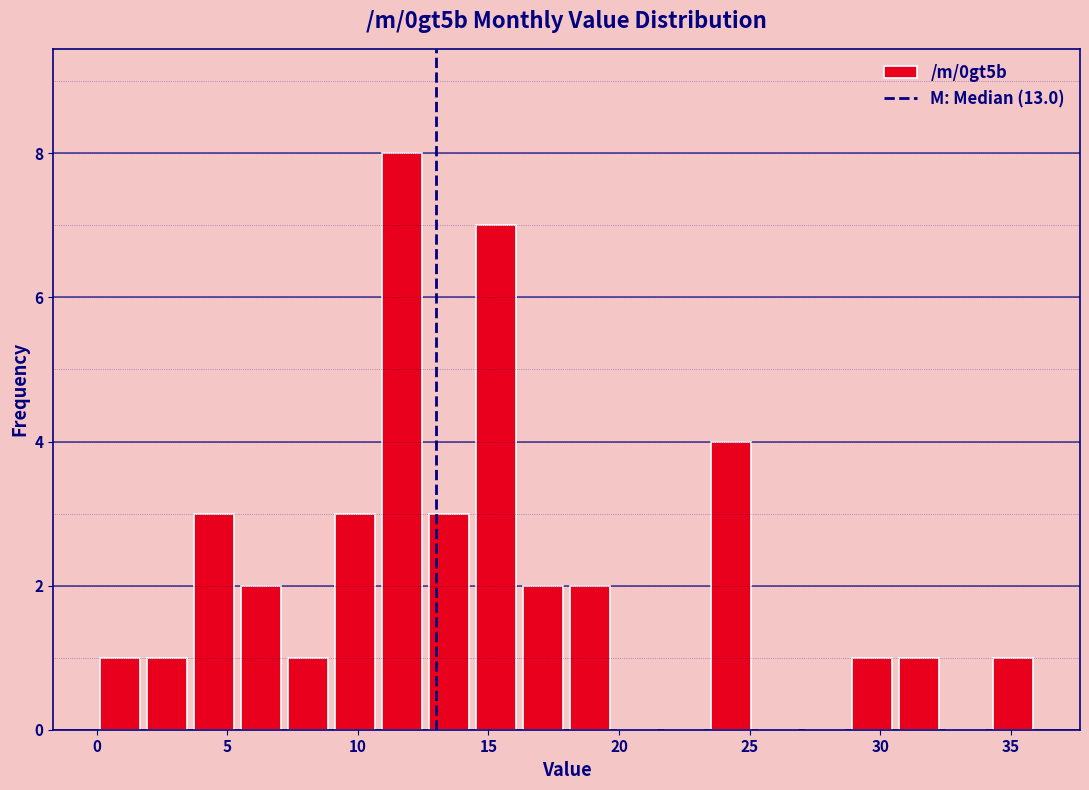

Around what value on the x-axis is the tallest bar? Give the approximate position of its centre, as read against the axis.

11.5